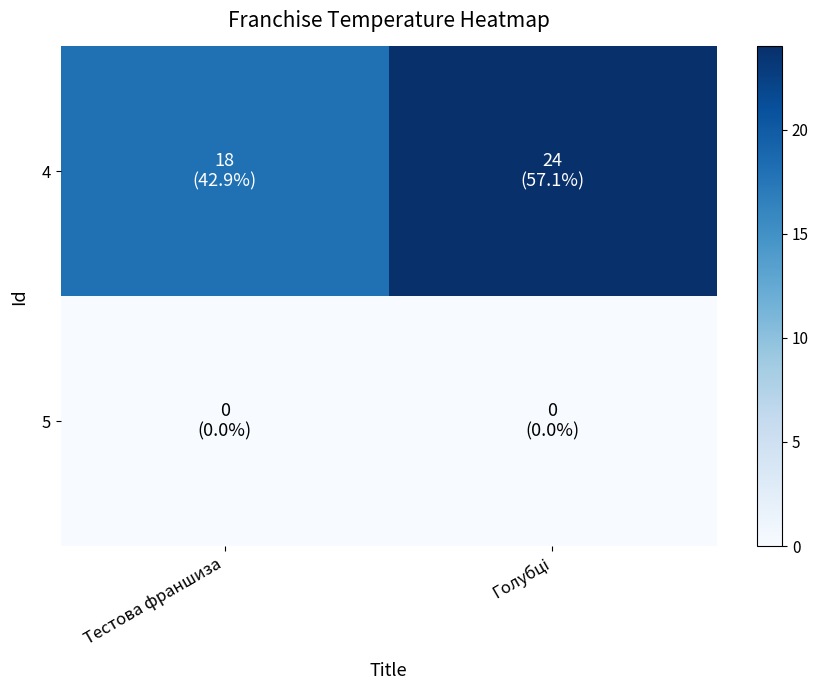

At how many categories does at least one series exceed 9?

2